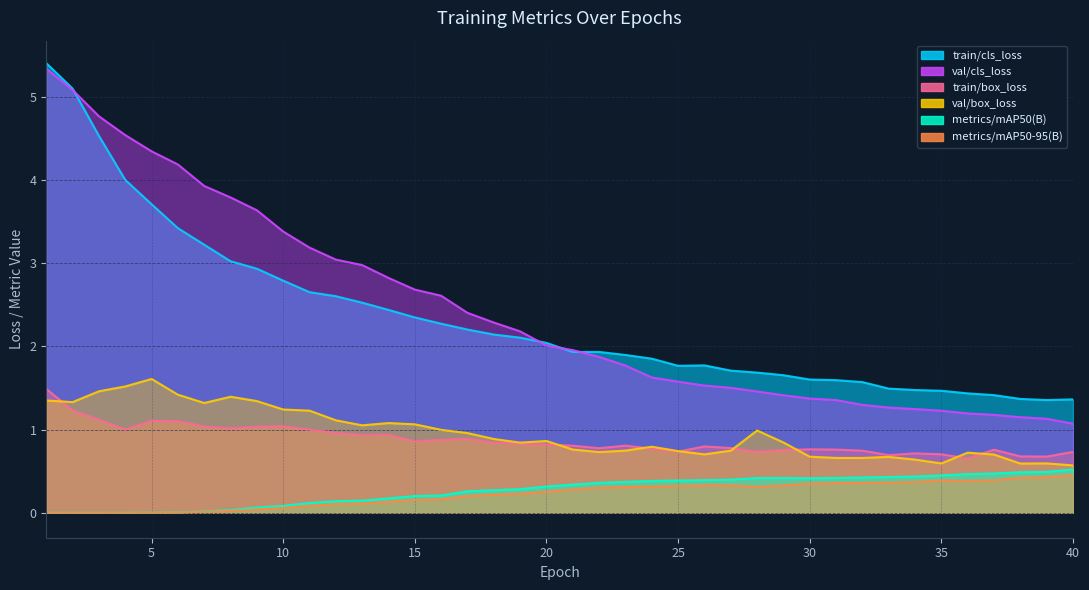

Reading left to right, extract all data points from this chart.

train/box_loss: 1.5	1.2	1.1	1.0	1.1	1.1	1.0	1.0	1.0	1.0	1.0	1.0	0.9	0.9	0.9	0.9	0.9	0.8	0.8	0.8	0.8	0.8	0.8	0.8	0.7	0.8	0.8	0.7	0.8	0.8	0.8	0.7	0.7	0.7	0.7	0.7	0.8	0.7	0.7	0.7
train/cls_loss: 5.4	5.1	4.5	4.0	3.7	3.4	3.2	3.0	2.9	2.8	2.7	2.6	2.5	2.4	2.3	2.3	2.2	2.1	2.1	2.0	1.9	1.9	1.9	1.9	1.8	1.8	1.7	1.7	1.7	1.6	1.6	1.6	1.5	1.5	1.5	1.4	1.4	1.4	1.4	1.4
val/cls_loss: 5.3	5.1	4.8	4.5	4.3	4.2	3.9	3.8	3.6	3.4	3.2	3.0	3.0	2.8	2.7	2.6	2.4	2.3	2.2	2.0	2.0	1.9	1.8	1.6	1.6	1.5	1.5	1.5	1.4	1.4	1.4	1.3	1.3	1.2	1.2	1.2	1.2	1.1	1.1	1.1
val/box_loss: 1.3	1.3	1.5	1.5	1.6	1.4	1.3	1.4	1.3	1.2	1.2	1.1	1.1	1.1	1.1	1.0	1.0	0.9	0.8	0.9	0.8	0.7	0.7	0.8	0.7	0.7	0.7	1.0	0.8	0.7	0.7	0.7	0.7	0.6	0.6	0.7	0.7	0.6	0.6	0.6
metrics/mAP50(B): 0.0	0.0	0.0	0.0	0.0	0.0	0.0	0.0	0.1	0.1	0.1	0.1	0.1	0.2	0.2	0.2	0.3	0.3	0.3	0.3	0.3	0.4	0.4	0.4	0.4	0.4	0.4	0.4	0.4	0.4	0.4	0.4	0.4	0.4	0.4	0.5	0.5	0.5	0.5	0.5
metrics/mAP50-95(B): 0.0	0.0	0.0	0.0	0.0	0.0	0.0	0.0	0.0	0.1	0.1	0.1	0.1	0.1	0.2	0.2	0.2	0.2	0.2	0.3	0.3	0.3	0.3	0.3	0.3	0.3	0.3	0.3	0.3	0.3	0.4	0.4	0.4	0.4	0.4	0.4	0.4	0.4	0.4	0.5